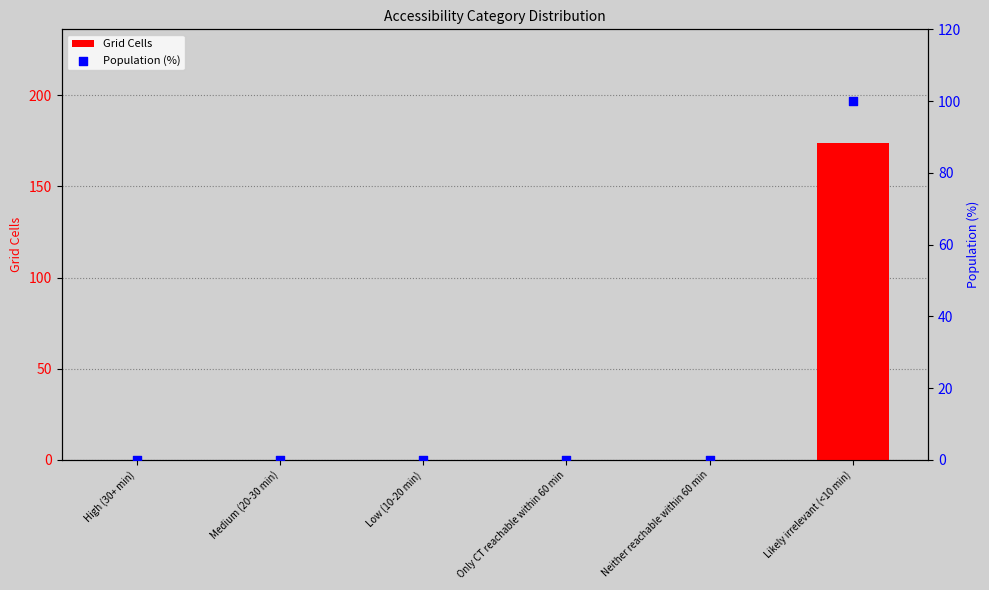

Which series reaches the minimum Y coordinate?

Grid Cells